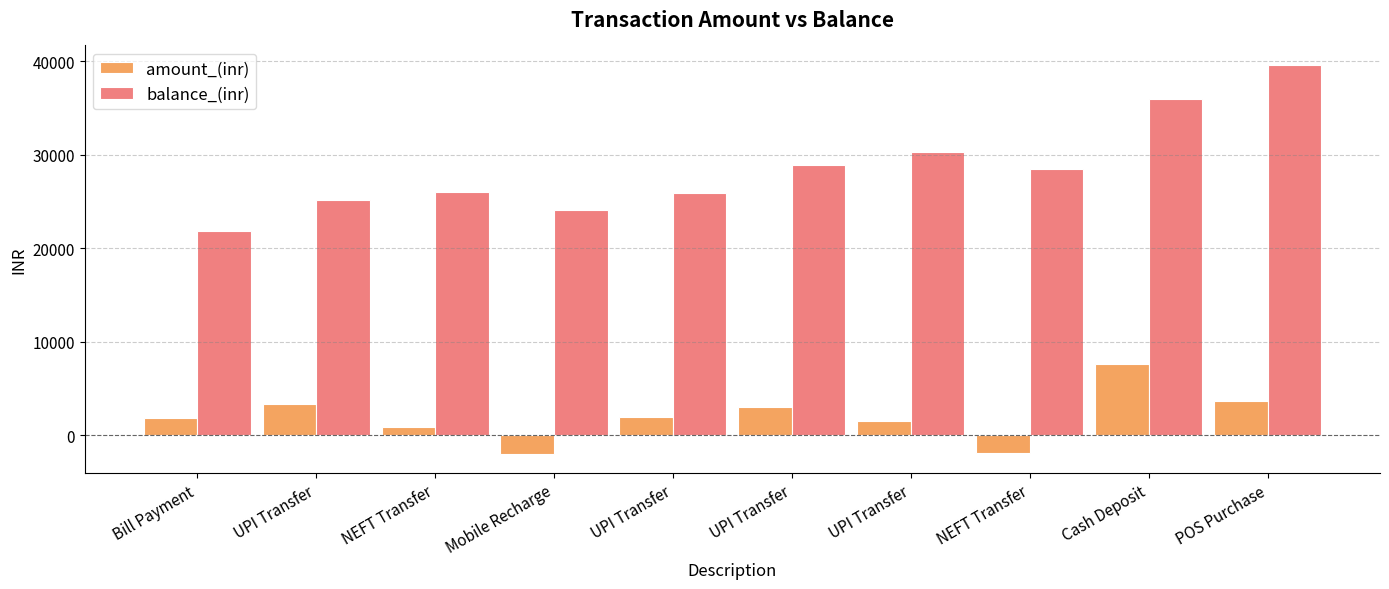

How many bars are there in each group?

2